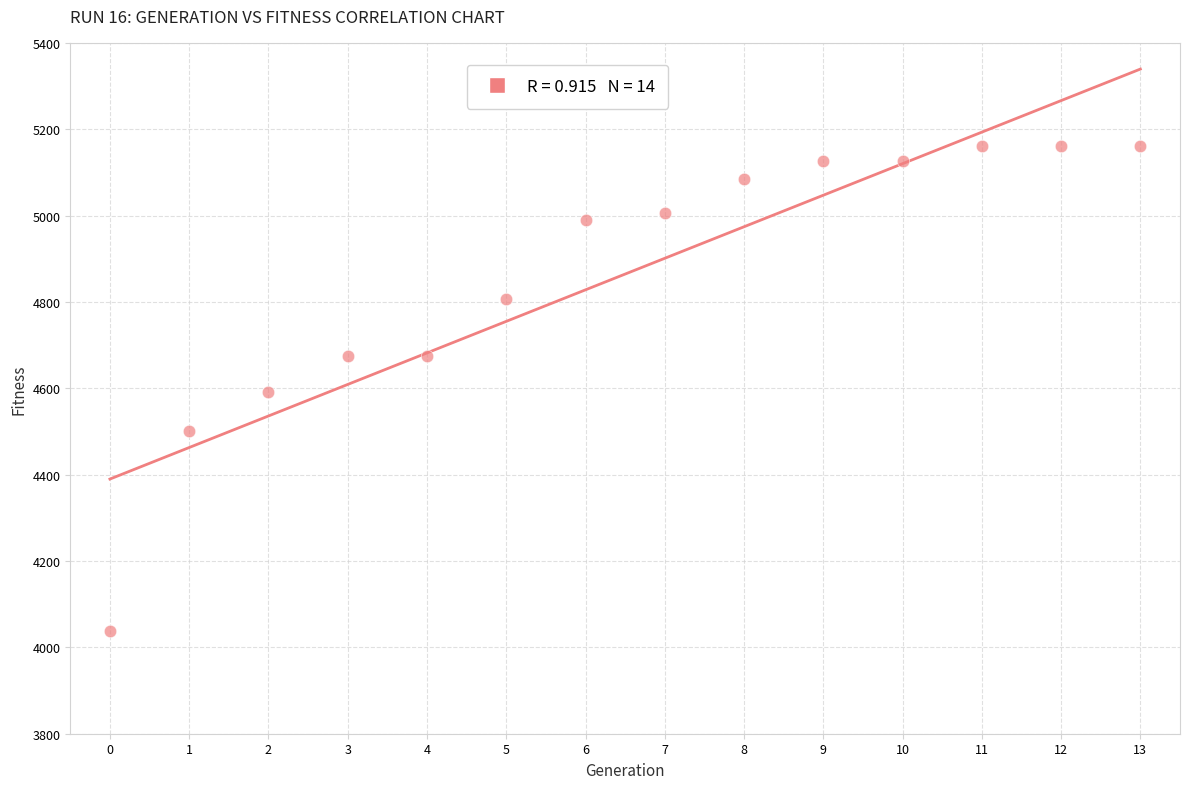

What is the range of Y values (max minus min)?

1122